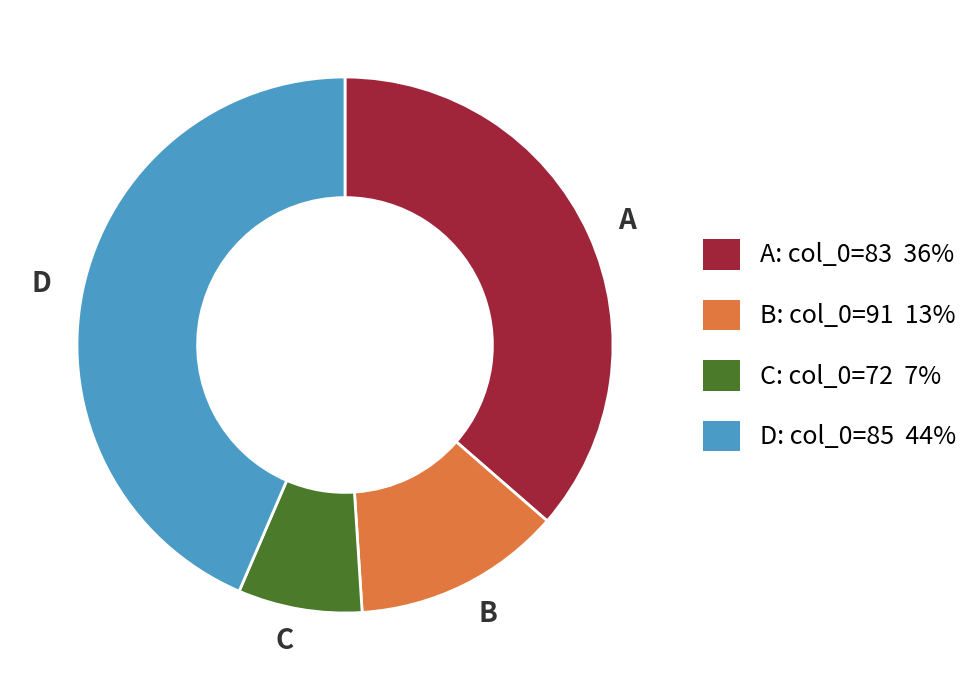

Does A represent more than half of the total?

No